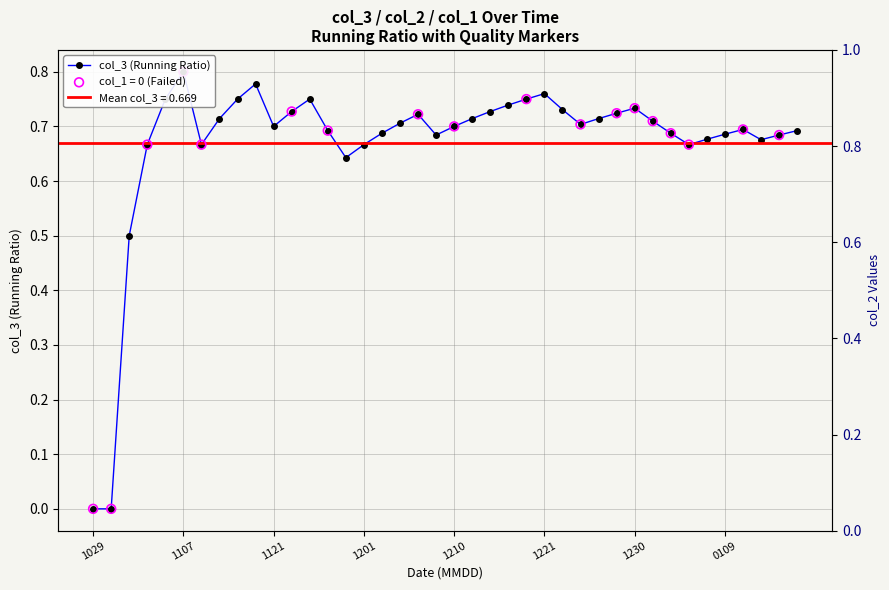

Which has a higher value, 10 or 34?

10